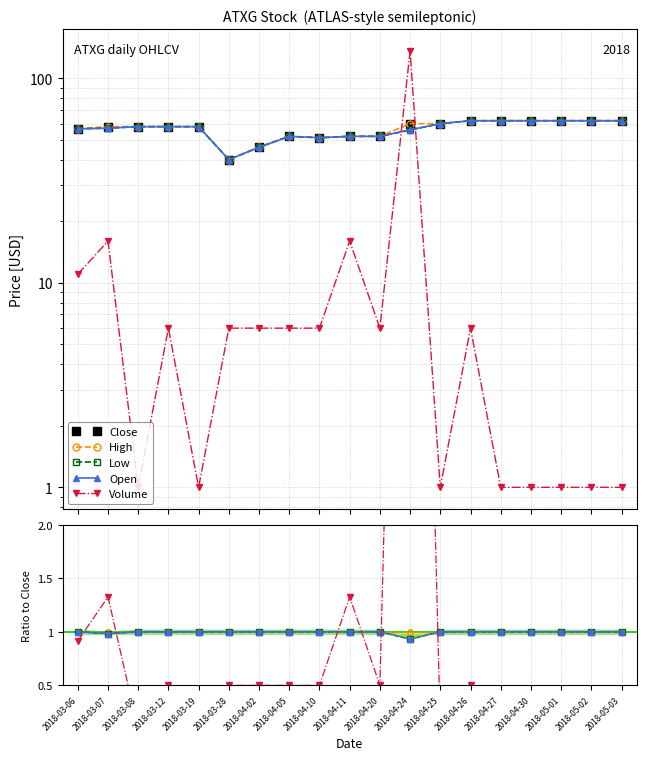

What is the value of the Close point at the 12th from the left?

60.0